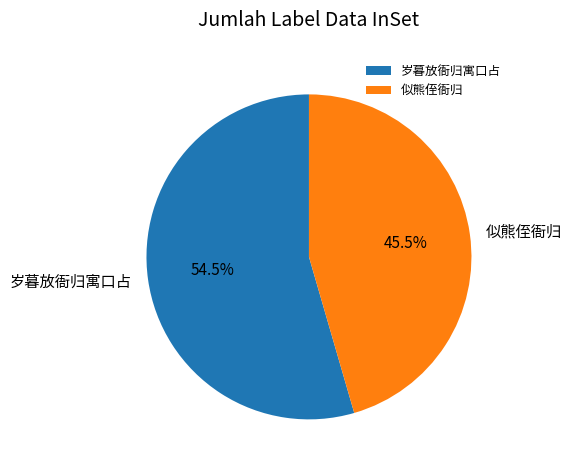

Is there any slice that represents more than half of the pie?

Yes